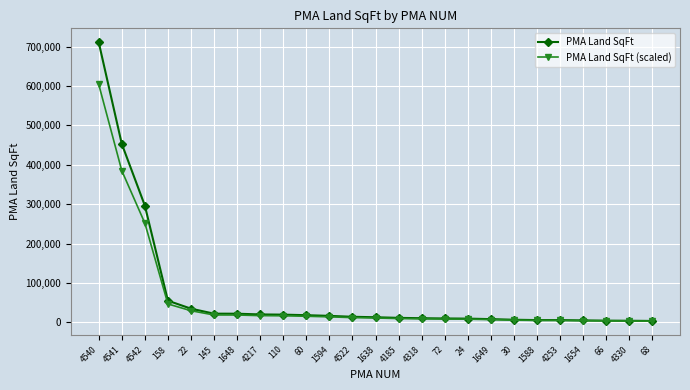

What is the sum of all PMA Land SqFt values?

1780949.0